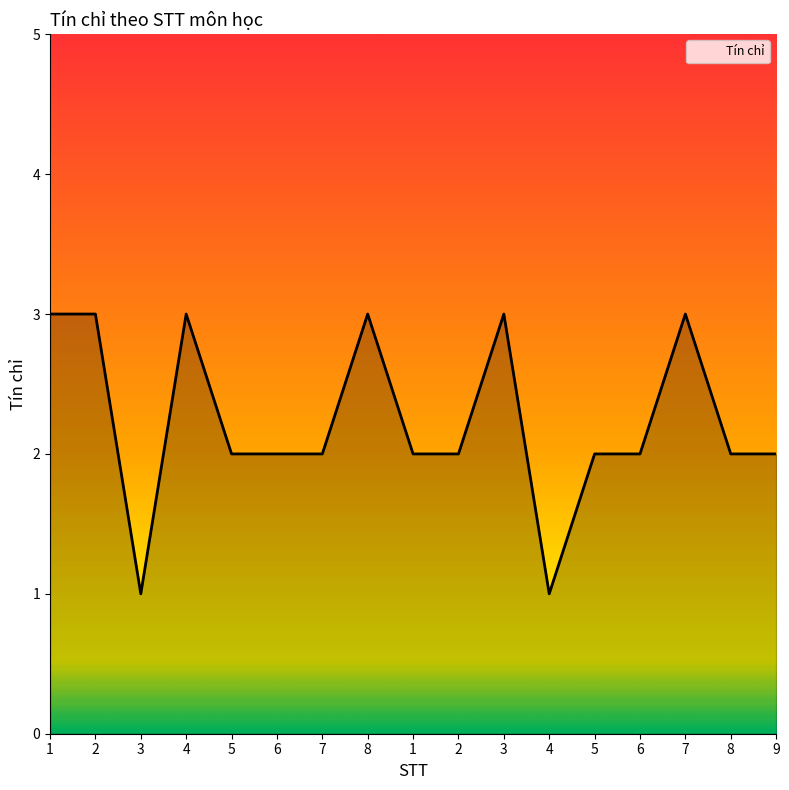

Where is the first local minimum?

3